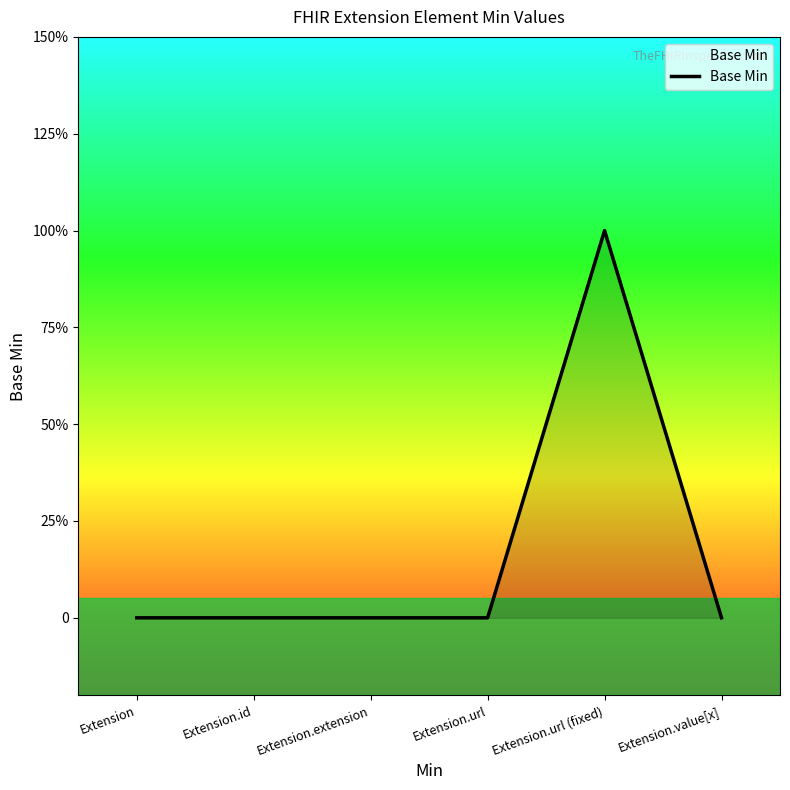

Which category has the lowest value across all series?

Extension